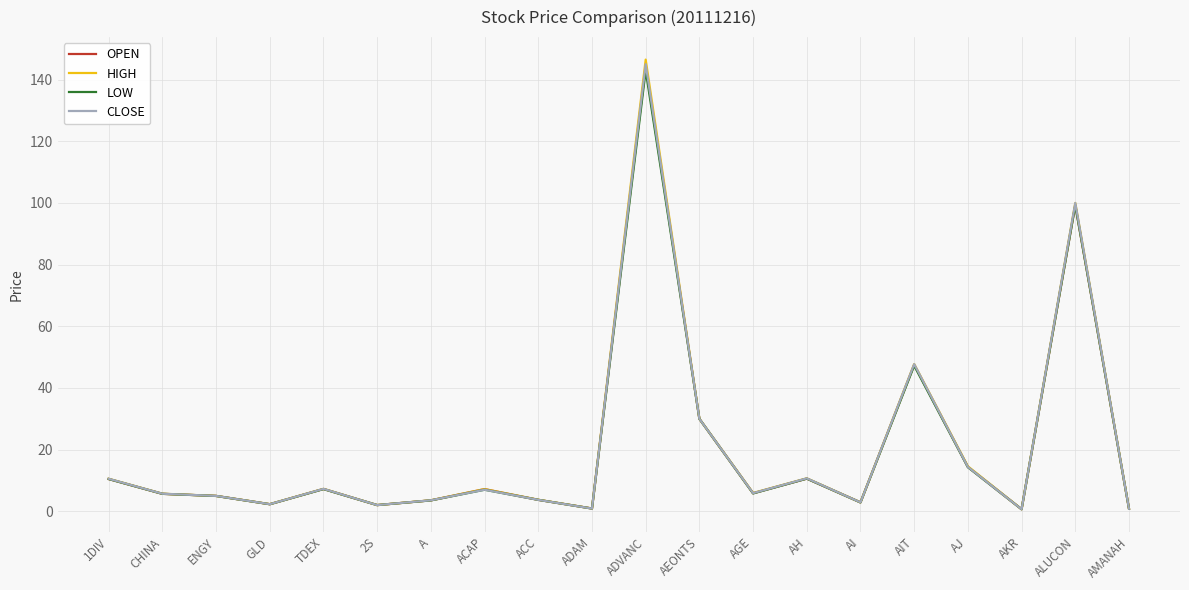

Rank the series by their average value, from lowest to highest.

LOW, OPEN, CLOSE, HIGH